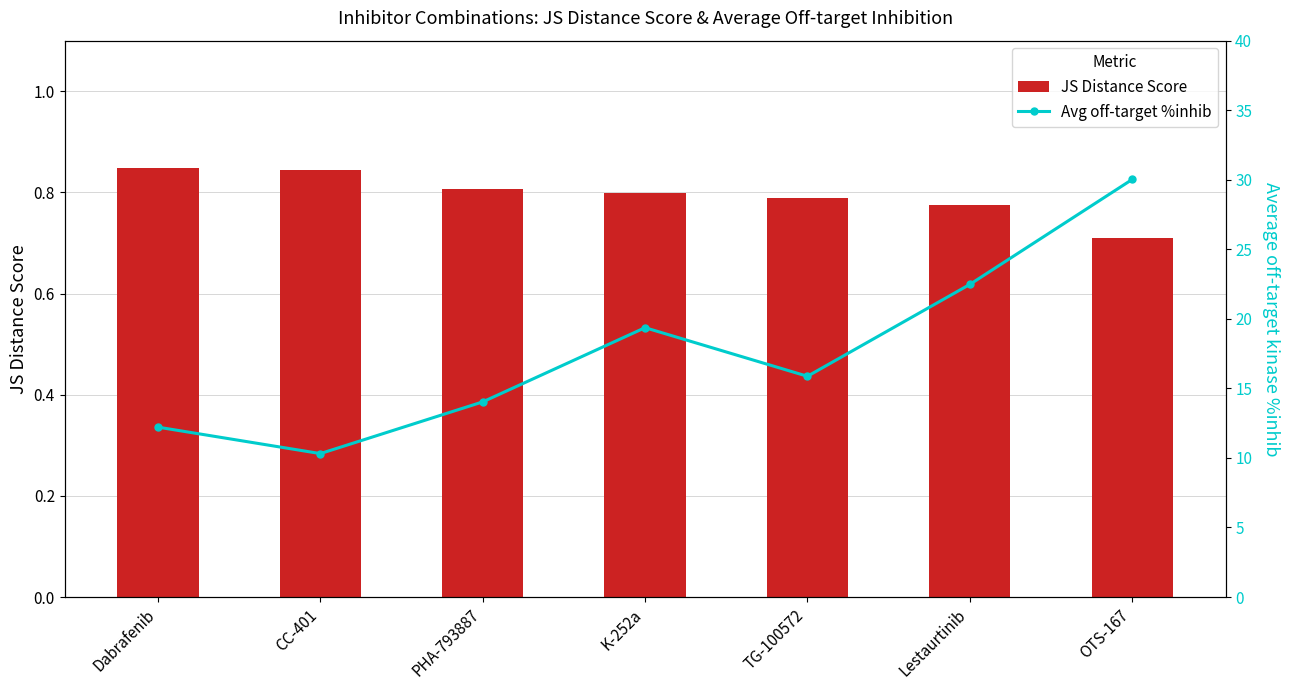

What is the value of the JS Distance Score bar at the 7th from the left?

0.7